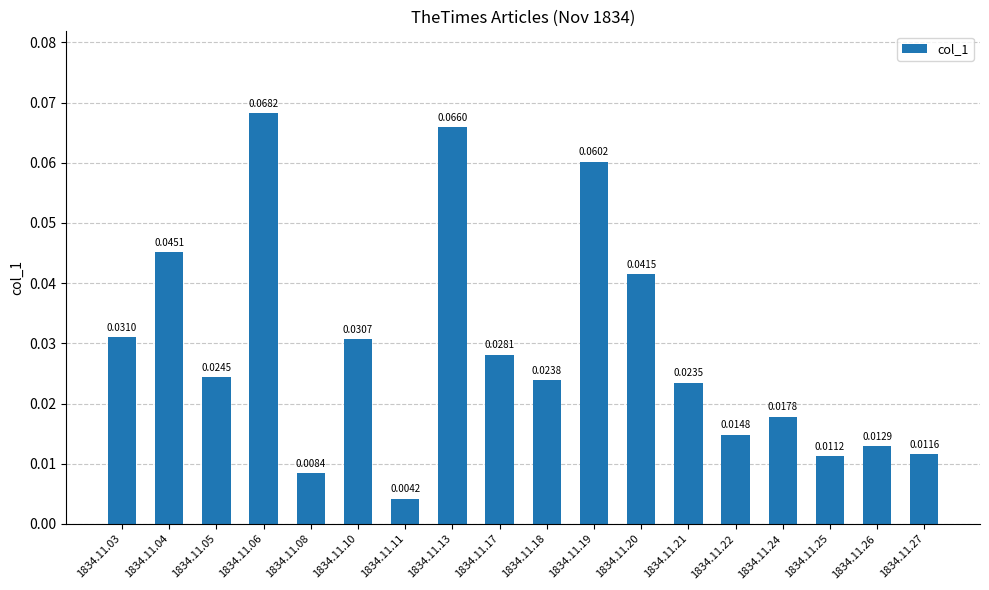

Are the bars horizontal?

No